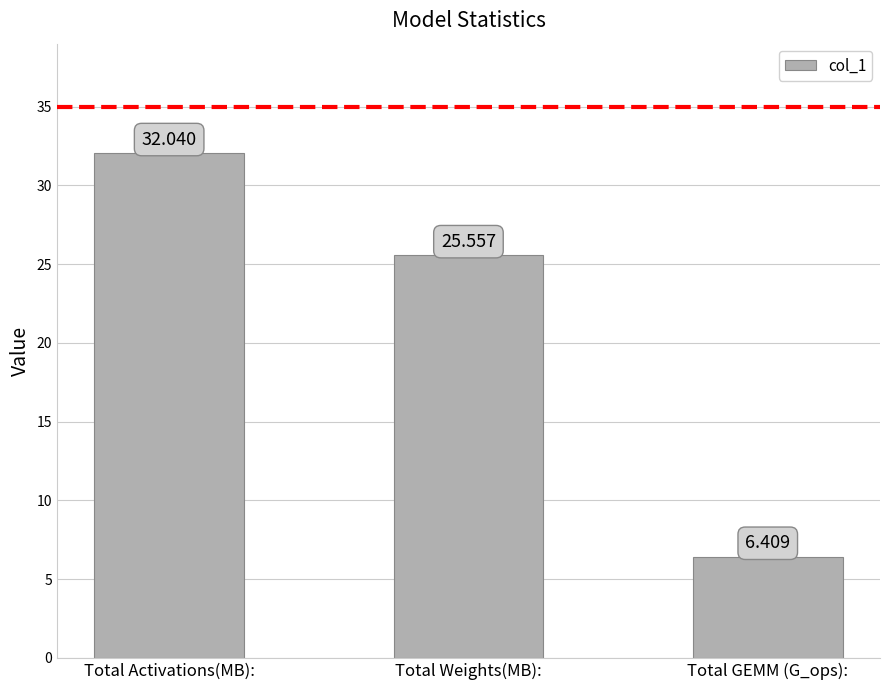

Rank the categories by value from lowest to highest.

Total GEMM (G_ops):, Total Weights(MB):, Total Activations(MB):